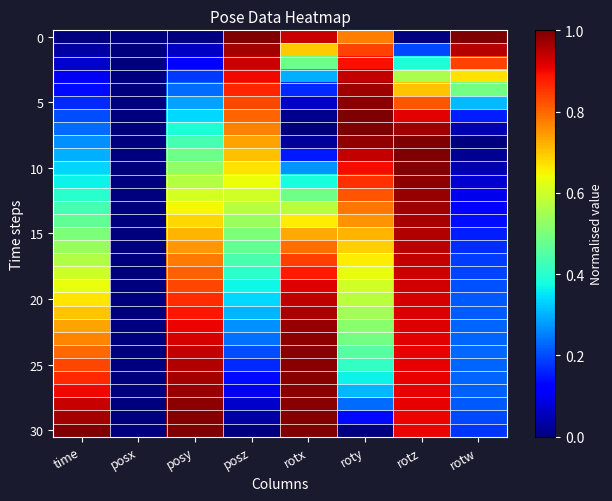

Between roty and posx, which is larger?

roty